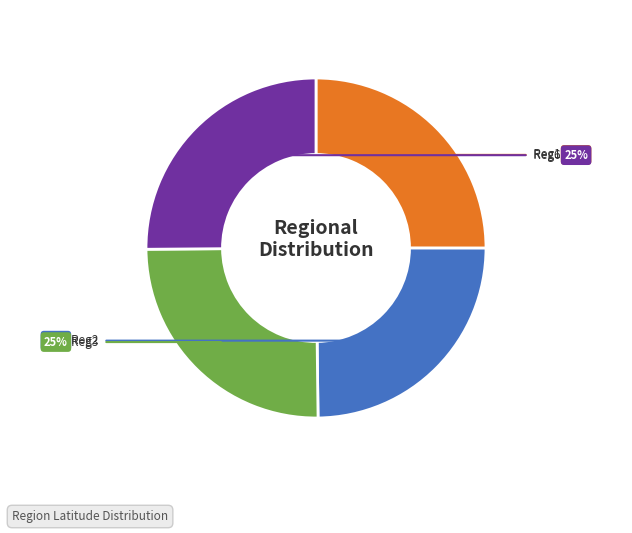

How many slices are in this pie chart?

4